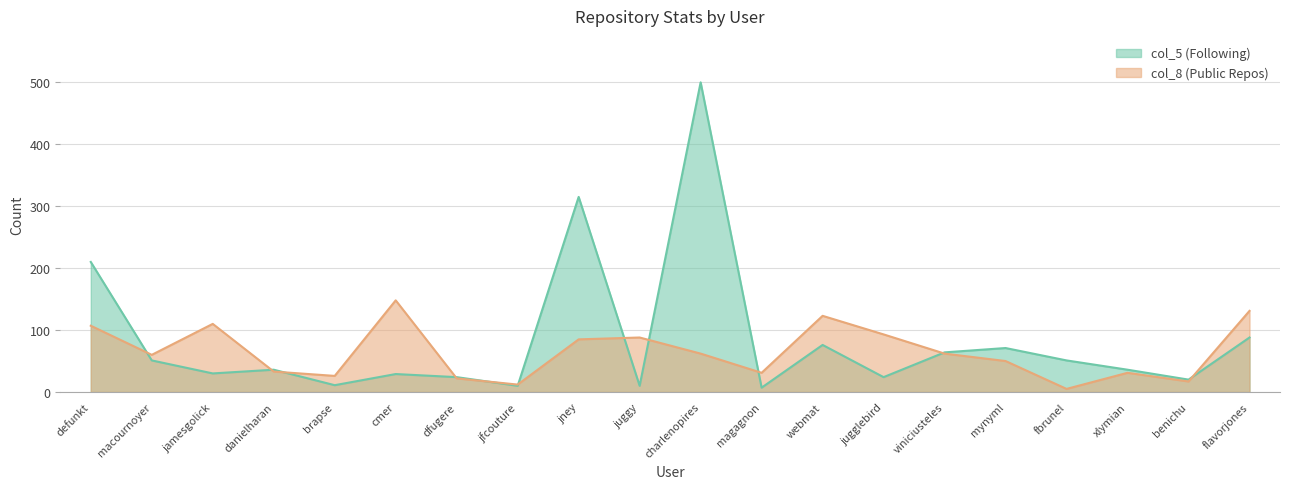

What is the greatest value displayed?

500